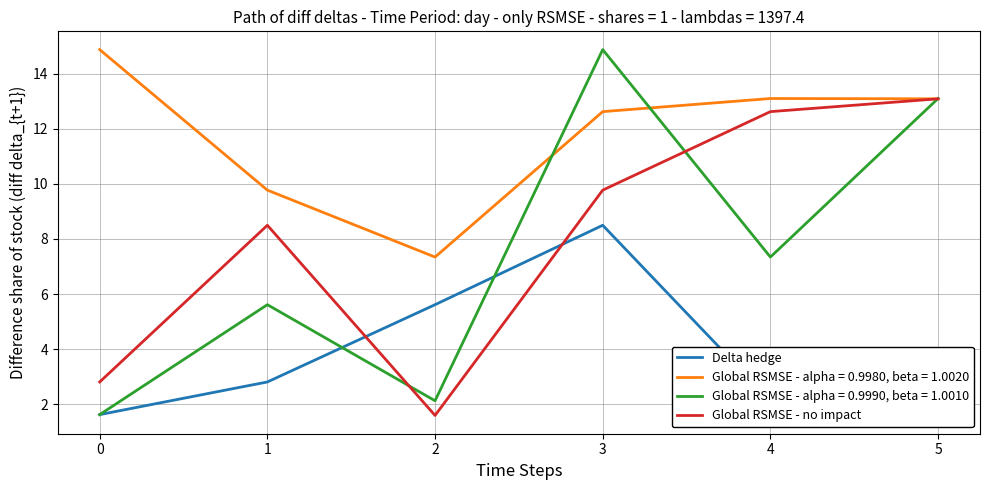

What is the minimum value for Global RSMSE - no impact?

1.6